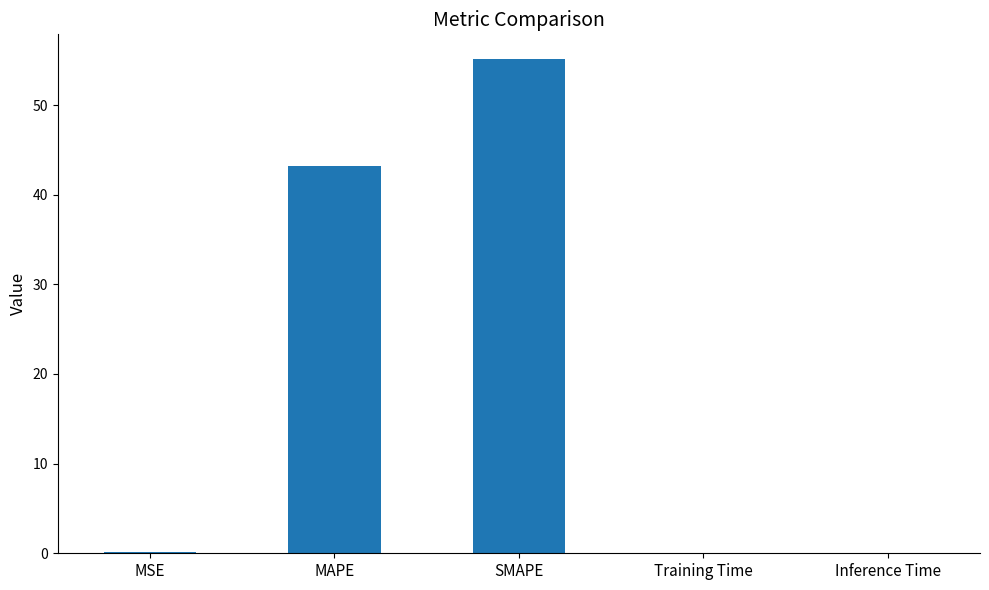

What is the sum of all values?

98.6